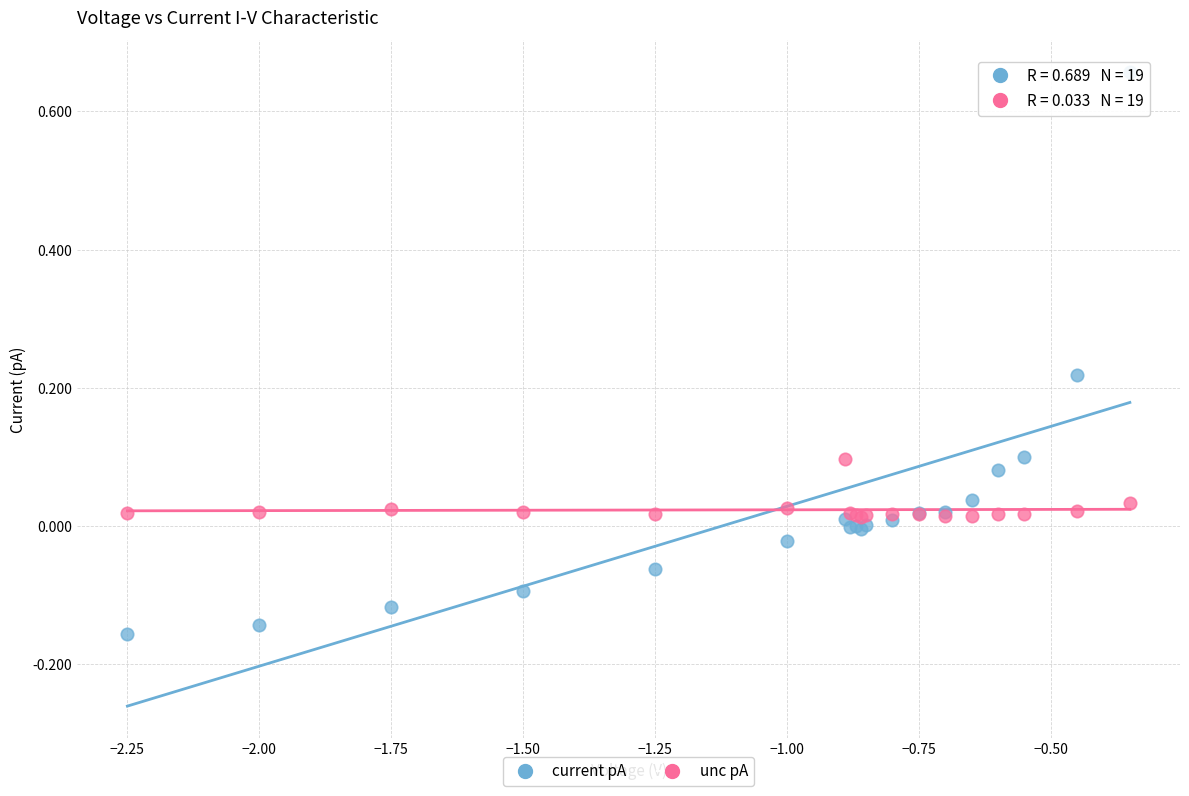

What are all the series names shown in the legend?

current pA, unc pA